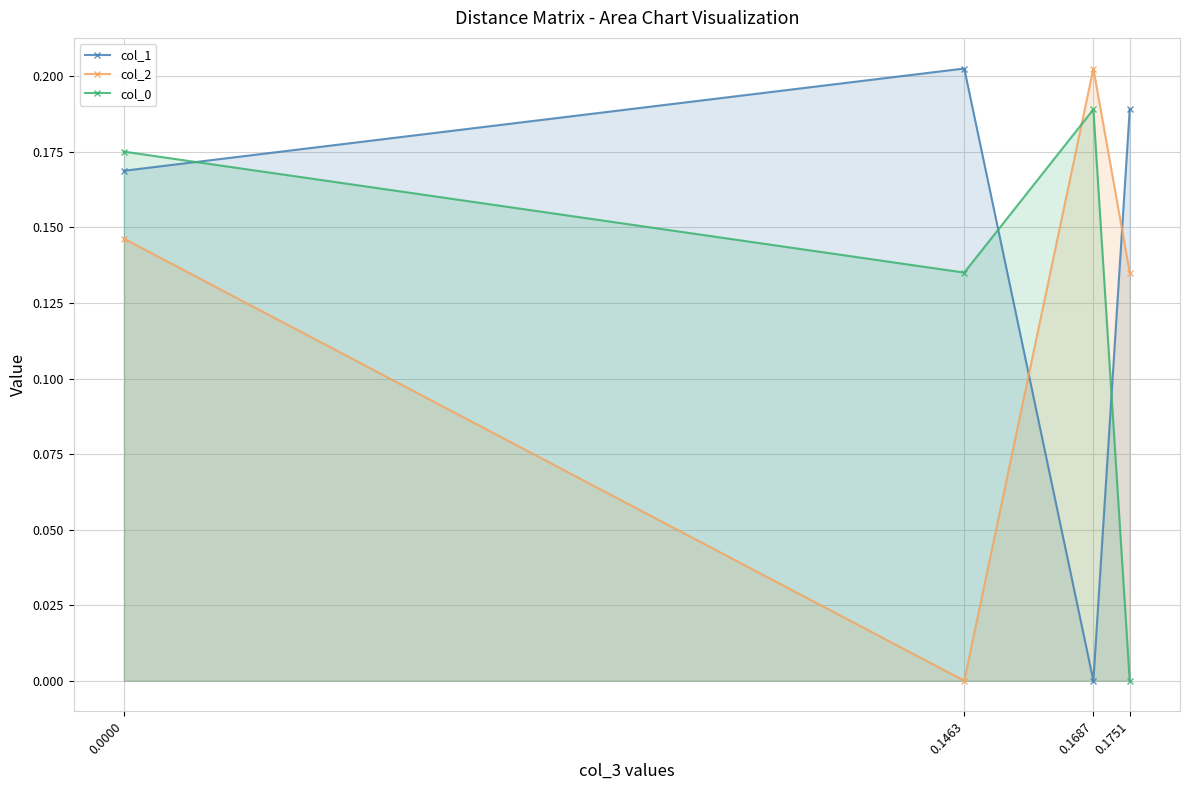

Reading right to left, what are all the values shown in this chart?

col_1: 0.0000=0.2	0.1463=0.2	0.1687=0.0	0.1751=0.2
col_2: 0.0000=0.1	0.1463=0.0	0.1687=0.2	0.1751=0.1
col_0: 0.0000=0.2	0.1463=0.1	0.1687=0.2	0.1751=0.0